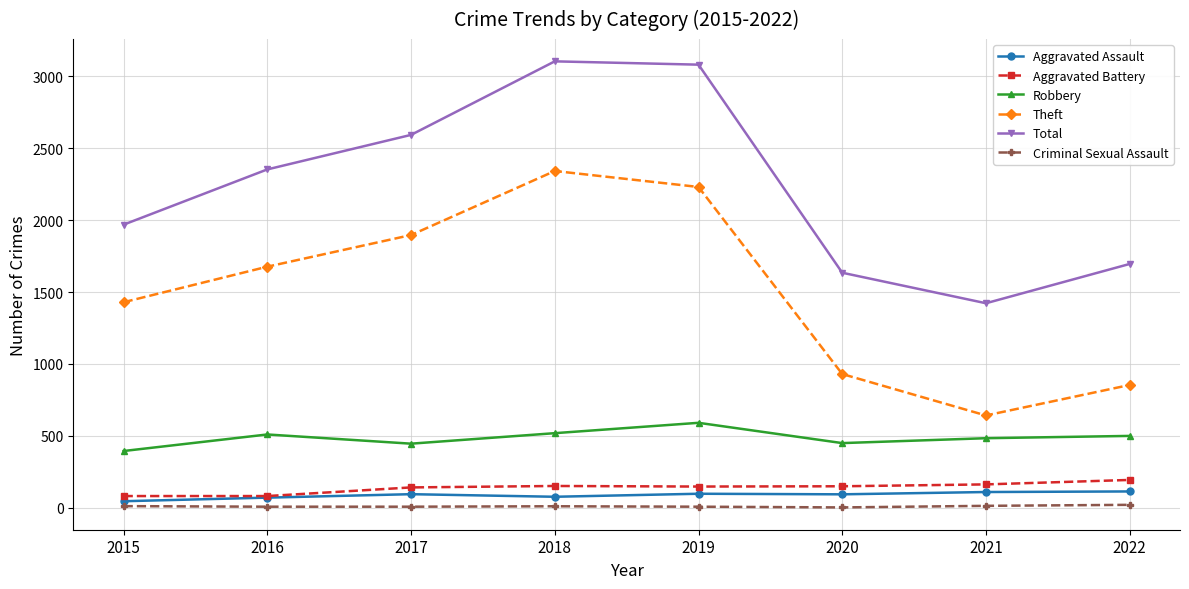

Which series has the largest total across all categories?

Total